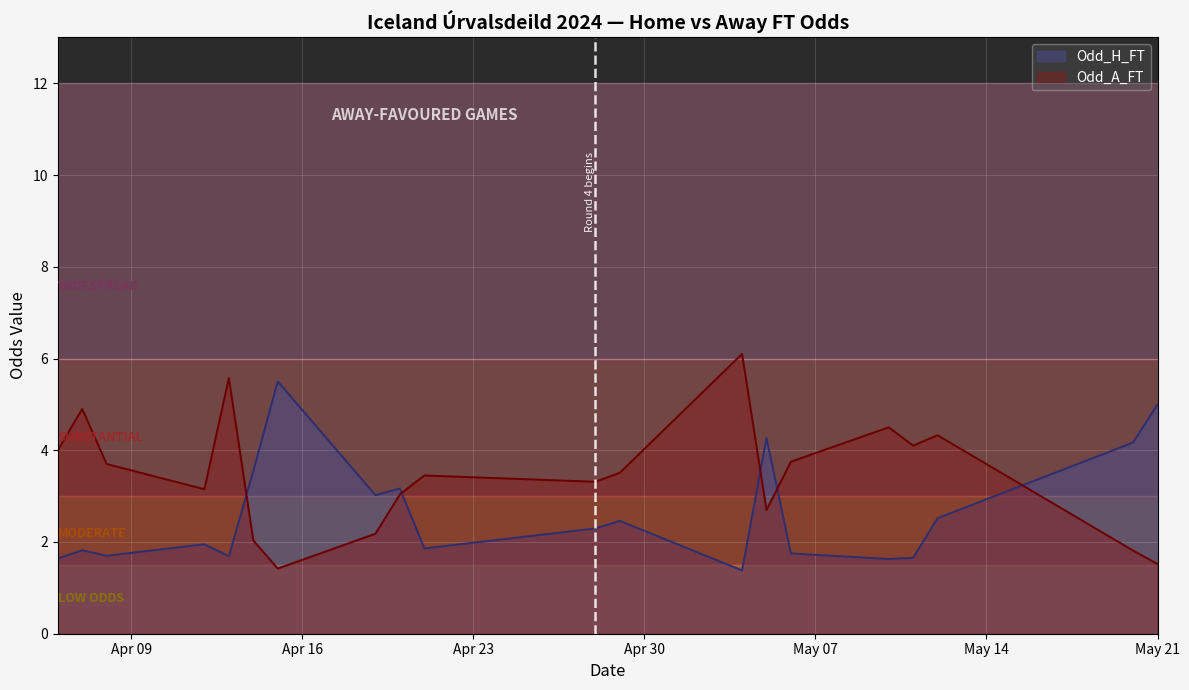

How many lines are shown in the chart?

3